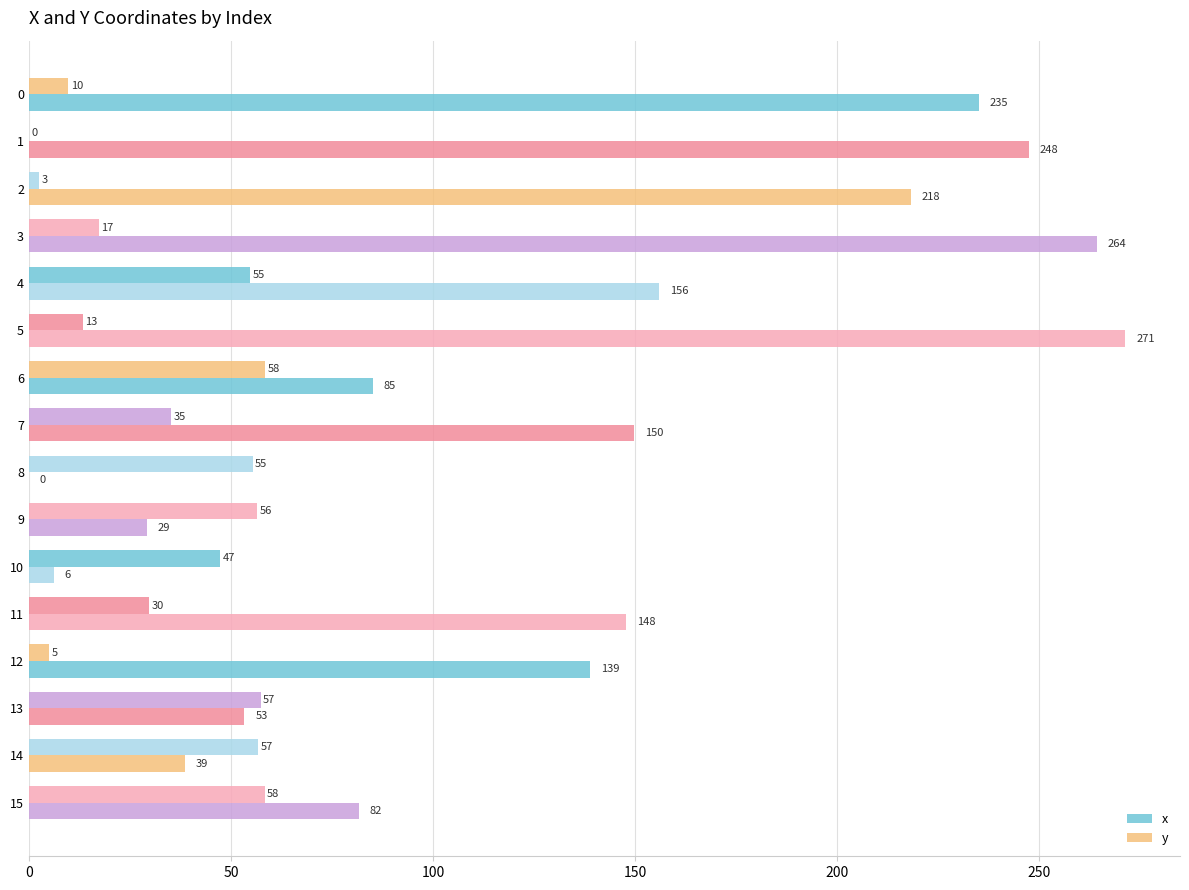

How many categories are shown in the chart?

16